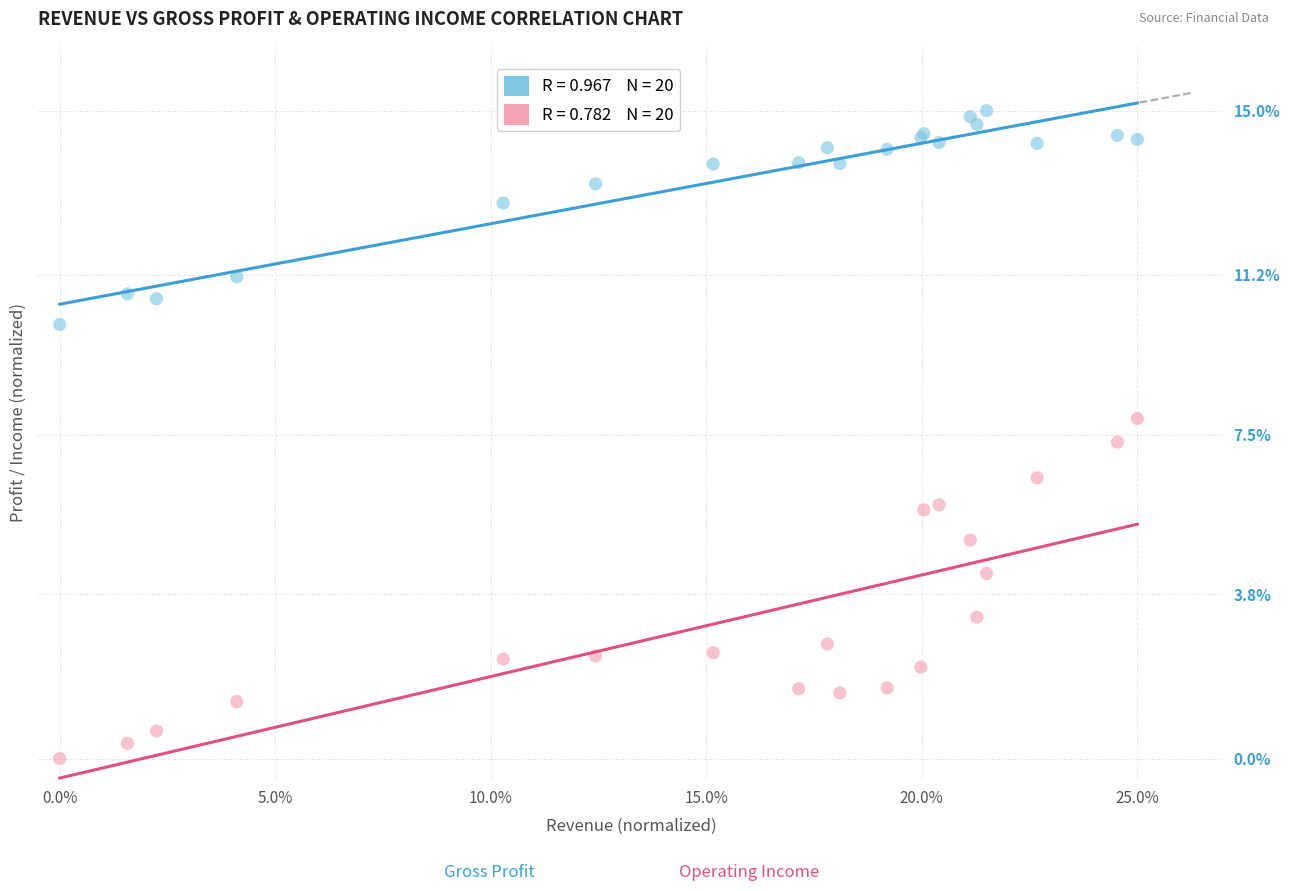

Across all series, what Y value is closest to 7?

7.3